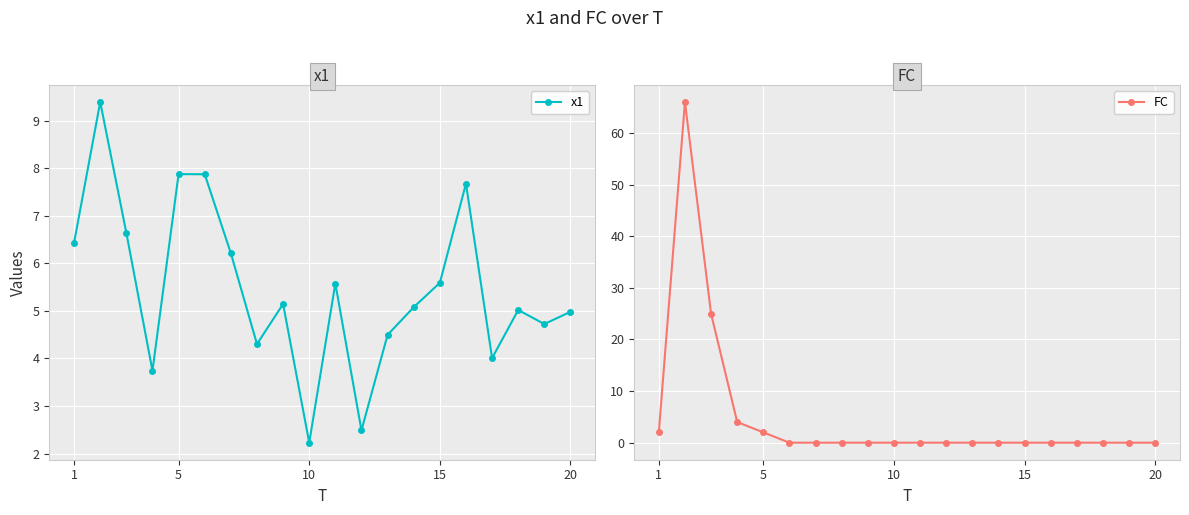

True or false: x1 has a value of 5.0 at 20.

True